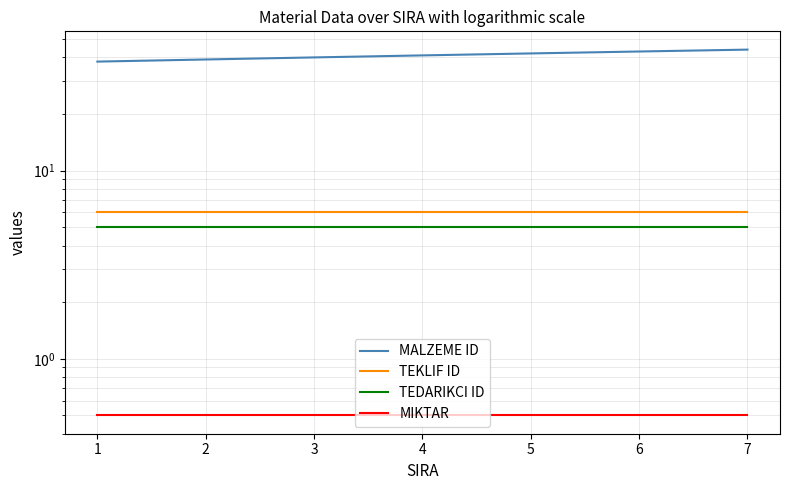

True or false: TEKLIF ID has more than 1 interior local peaks.

False